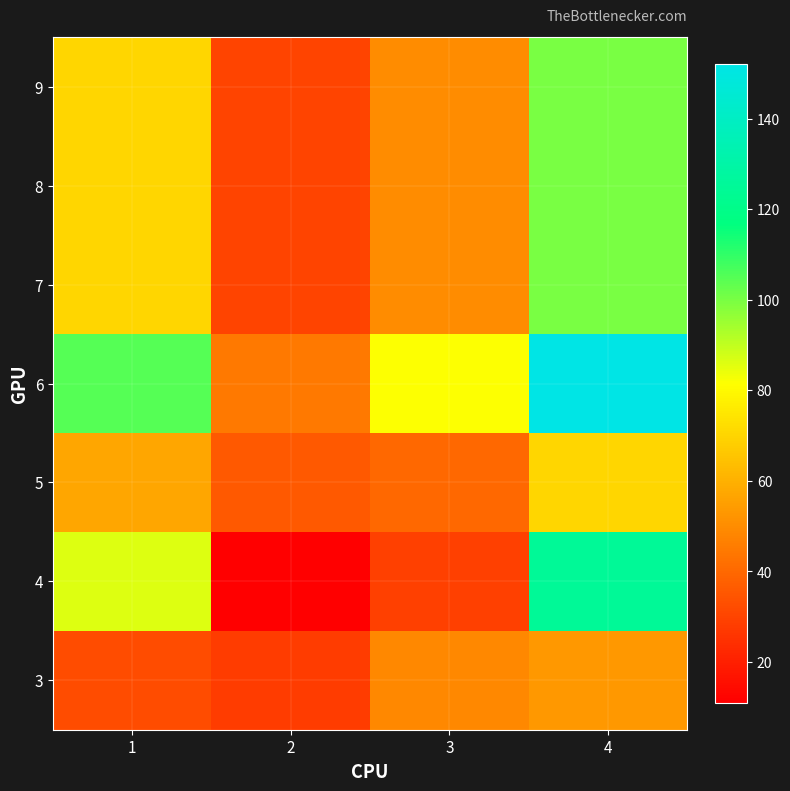

What is the total value across all series at 3?

350